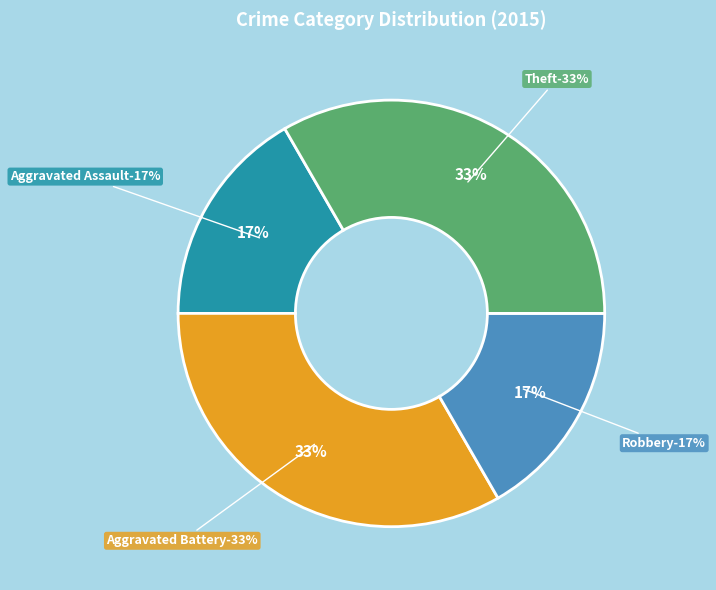

What percentage do Motor Vehicle Theft and Theft together represent?

33.3%